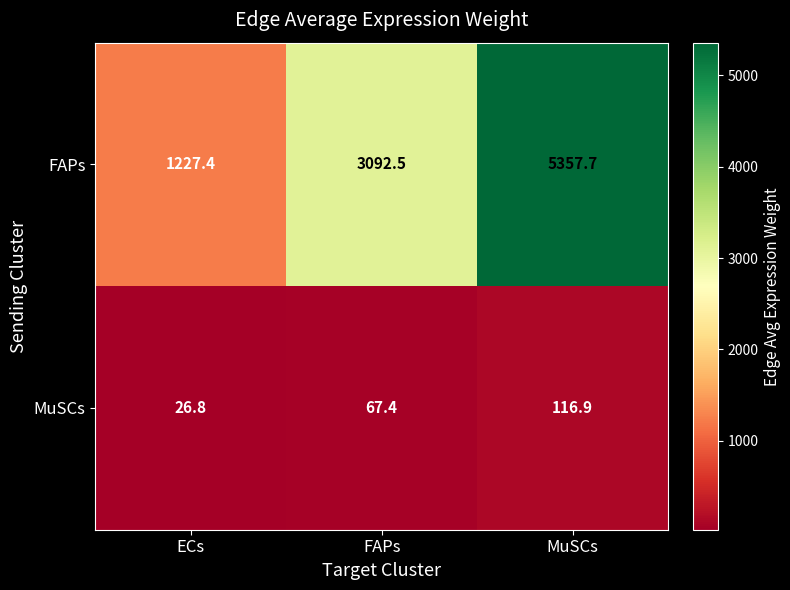

At which category is the sum across all series the highest?

MuSCs